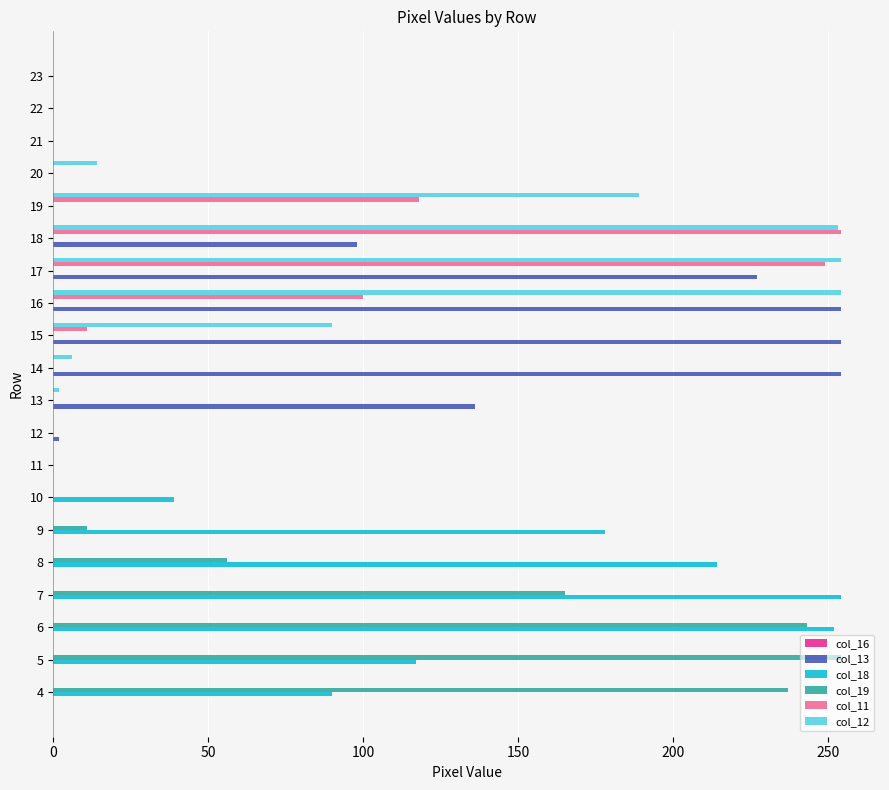

At which category is the sum across all series the highest?

17